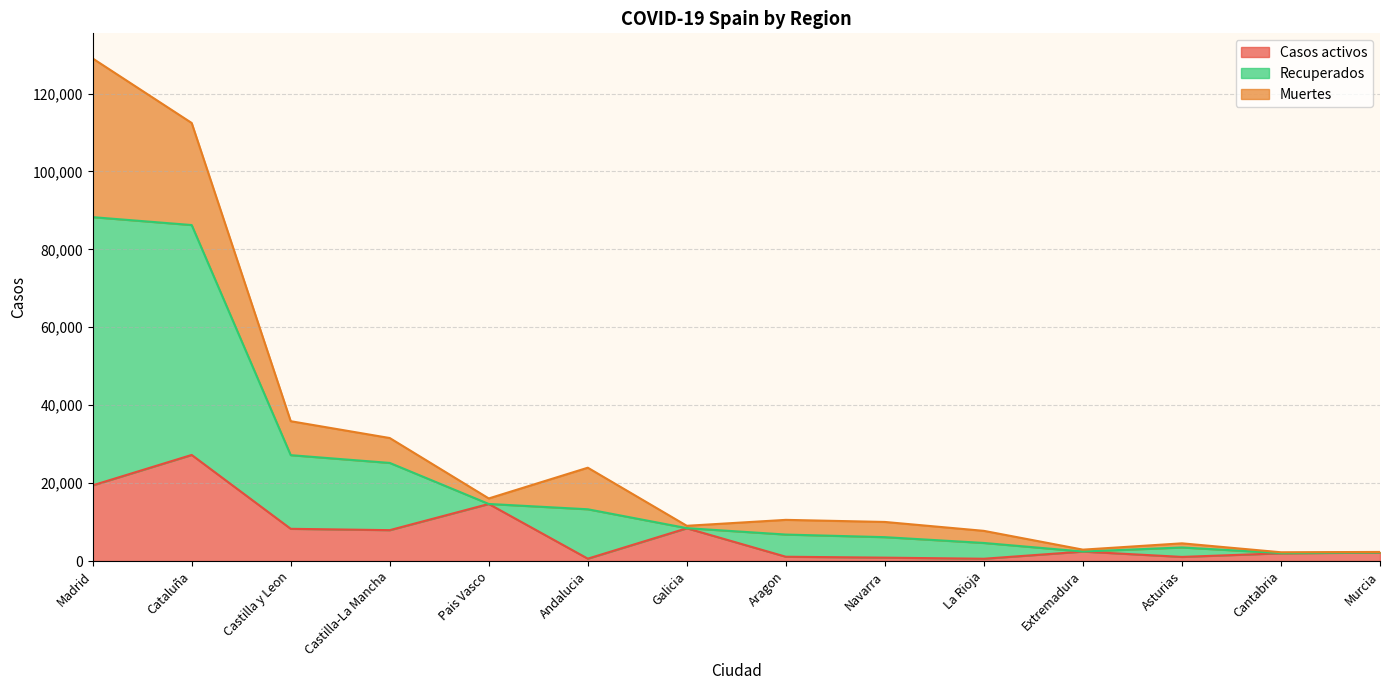

At which category is the sum across all series the highest?

Madrid